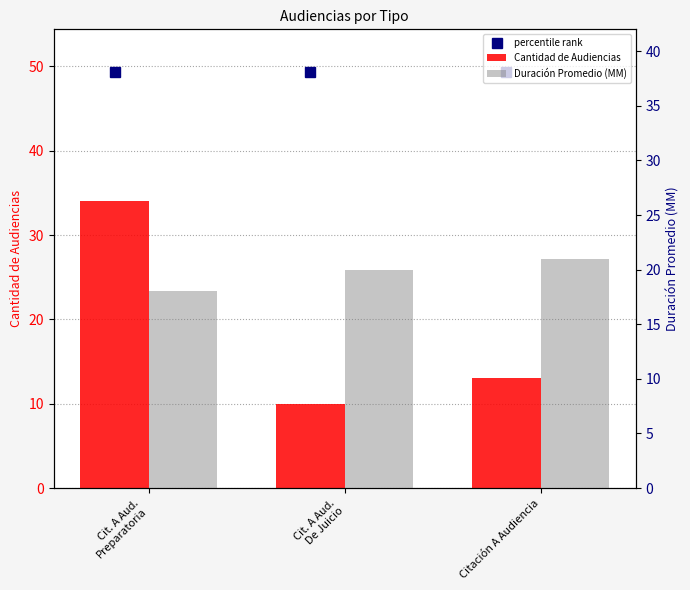

What is the difference between the Cantidad de Audiencias values at Cit. A Aud.
De Juicio and Cit. A Aud.
Preparatoria?

24